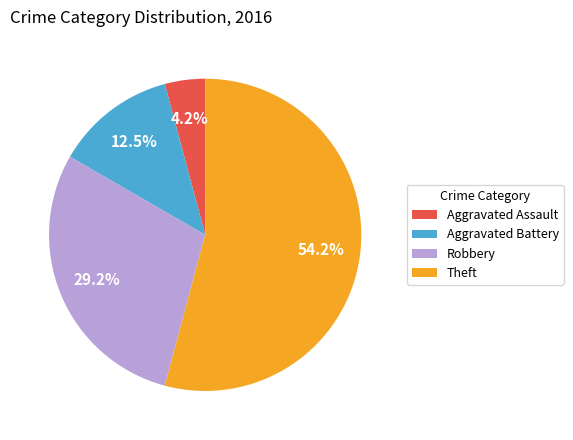

True or false: Aggravated Assault accounts for 4% of the total.

True